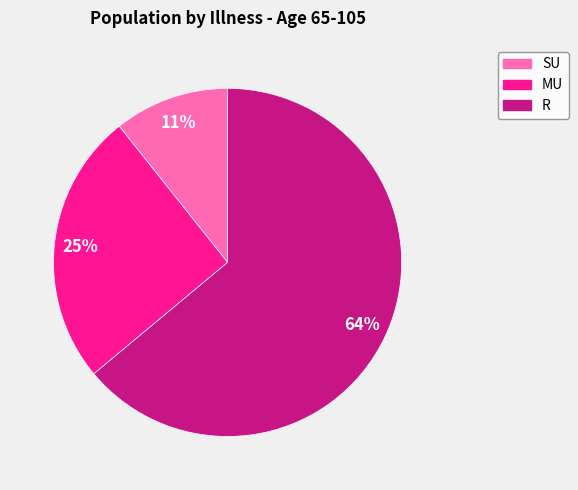

Which category has the biggest portion of the pie?

R